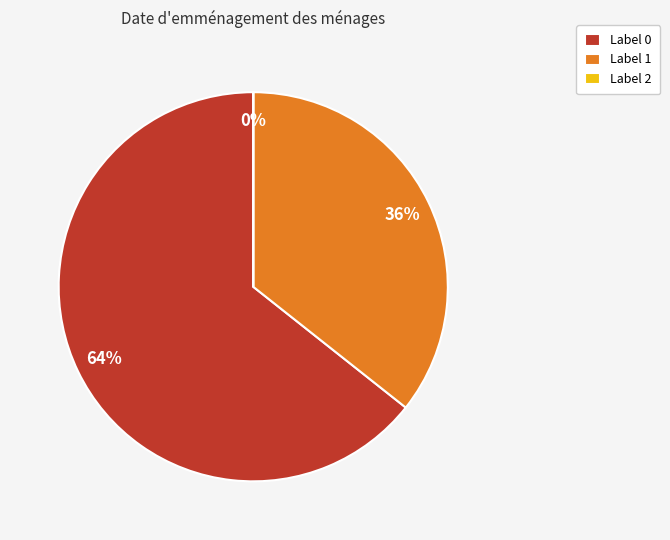

Is it true that Label 0 is 72% of the pie?

False